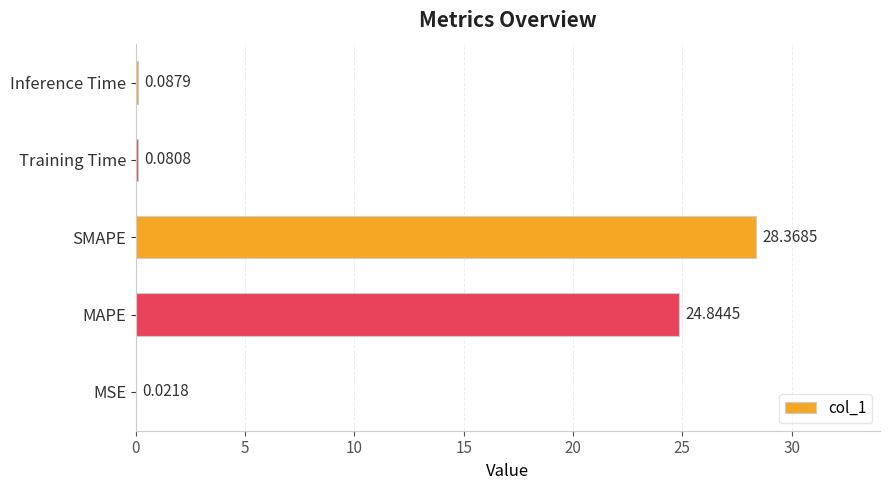

At which category does the chart reach its peak across all series?

SMAPE